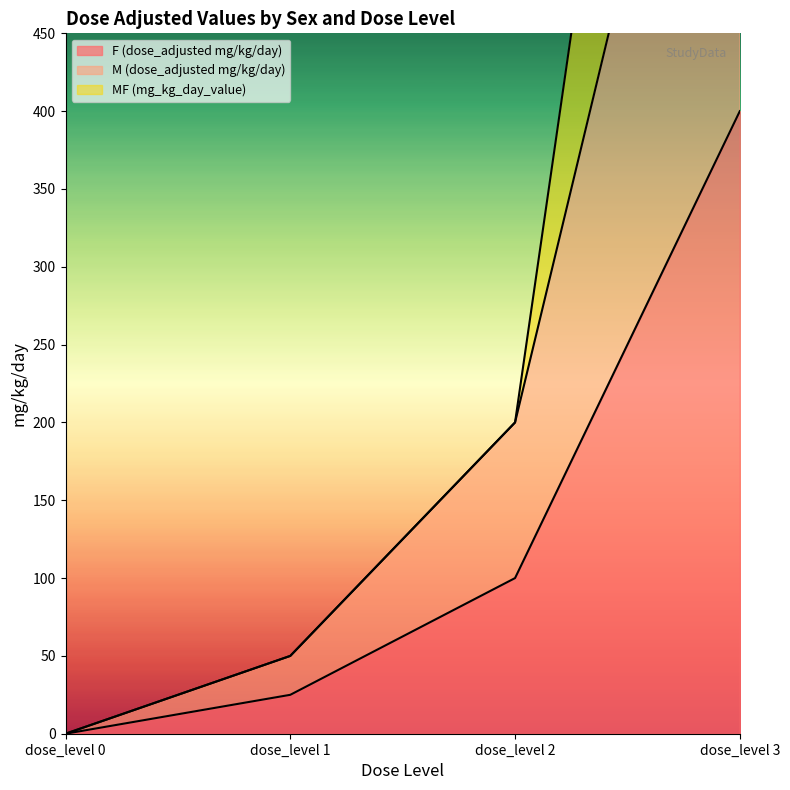

True or false: F (dose_adjusted mg/kg/day) and M (dose_adjusted mg/kg/day) intersect in this chart.

False